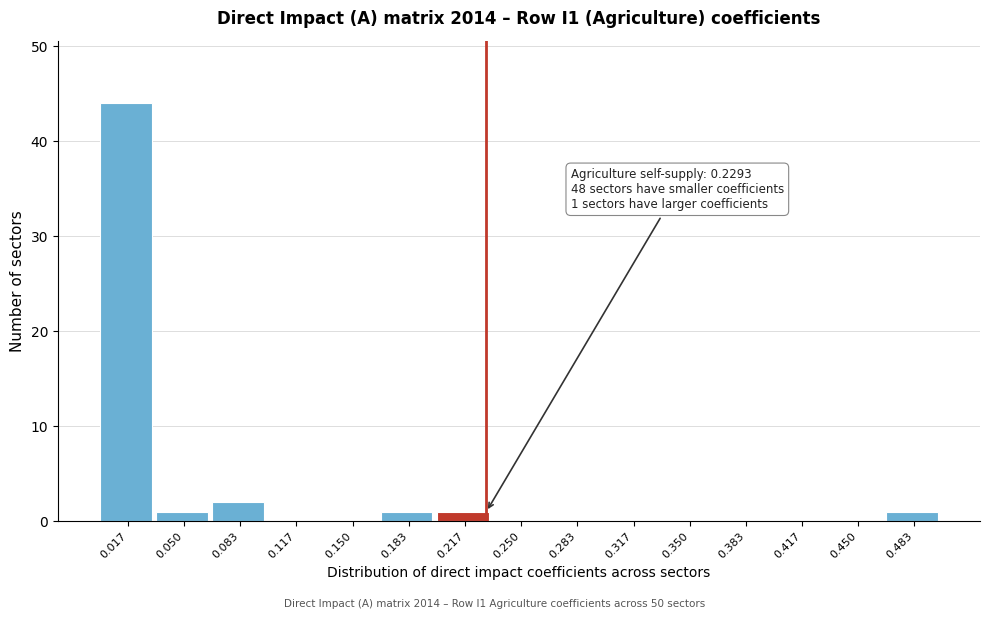

Over which range of the x-axis is the bar tallest?

0.000 to 0.035